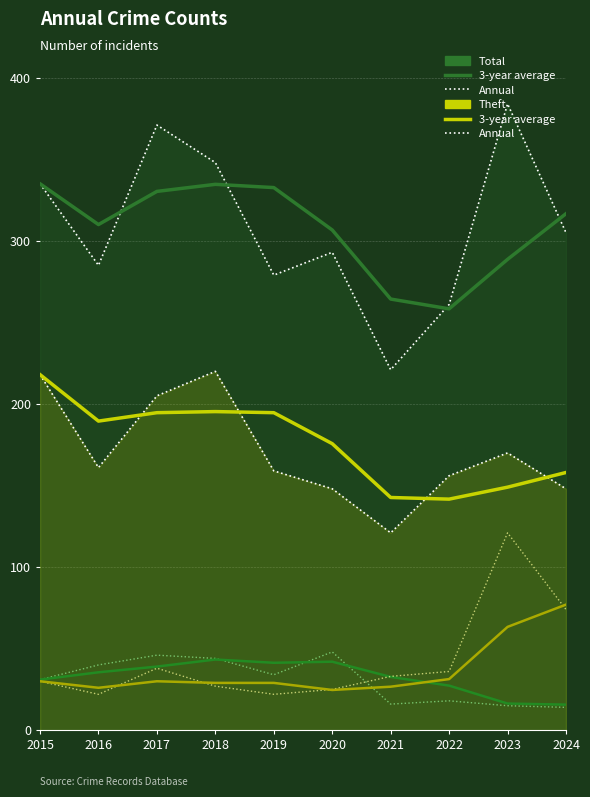

List the series in order of their peak value, lowest first.

Burglary, Motor Vehicle Theft, Theft, Total